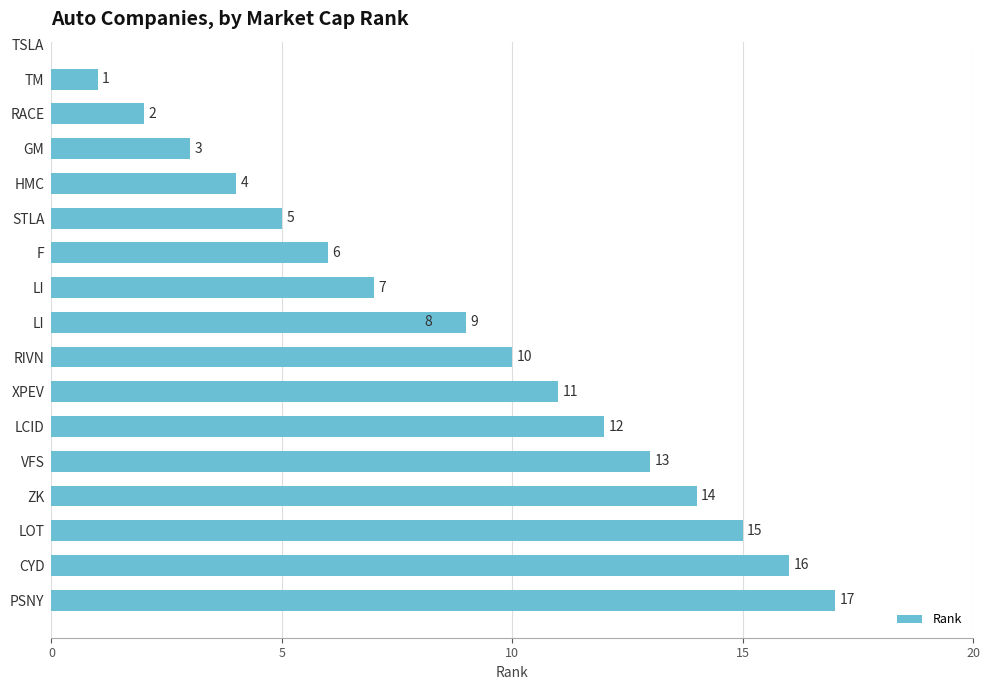

Are the bars horizontal?

Yes